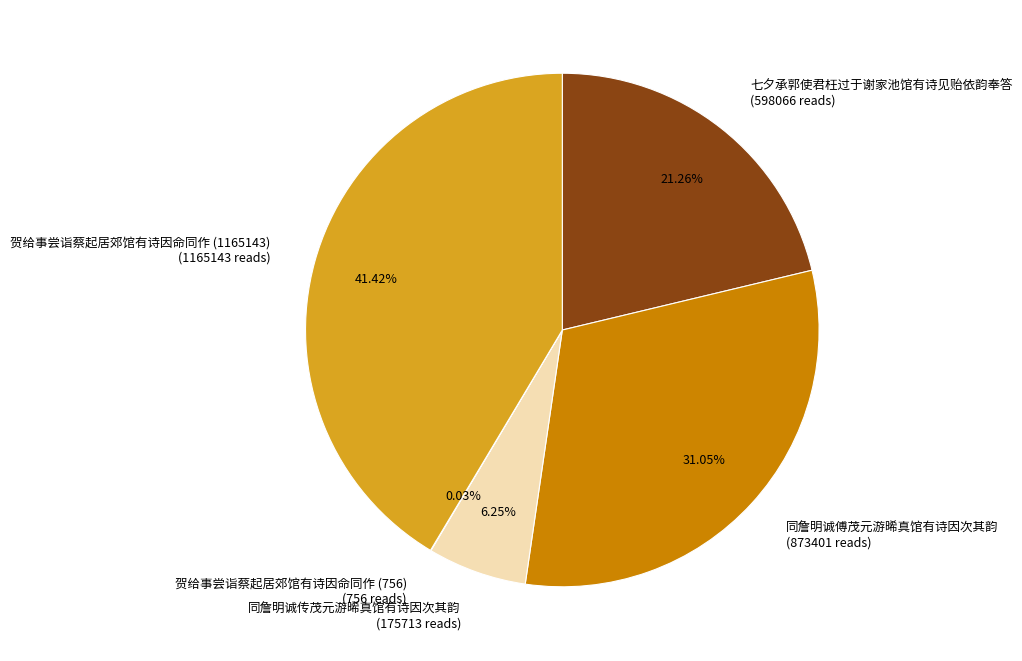

Is there any slice that represents more than half of the pie?

No